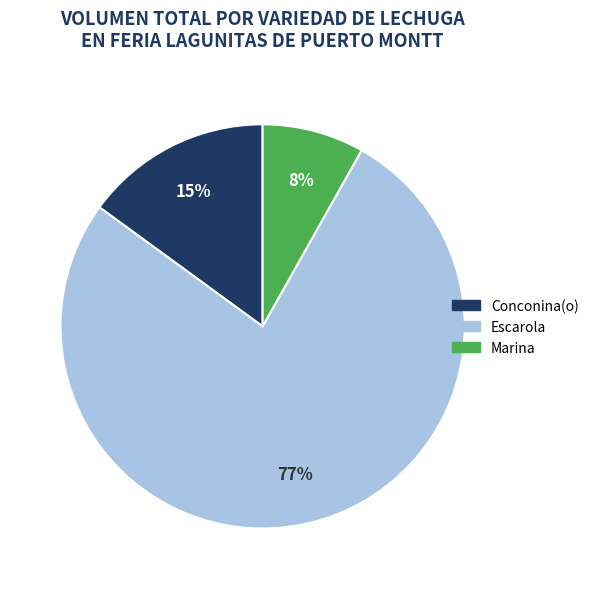

Which has a higher value, Marina or Escarola?

Escarola